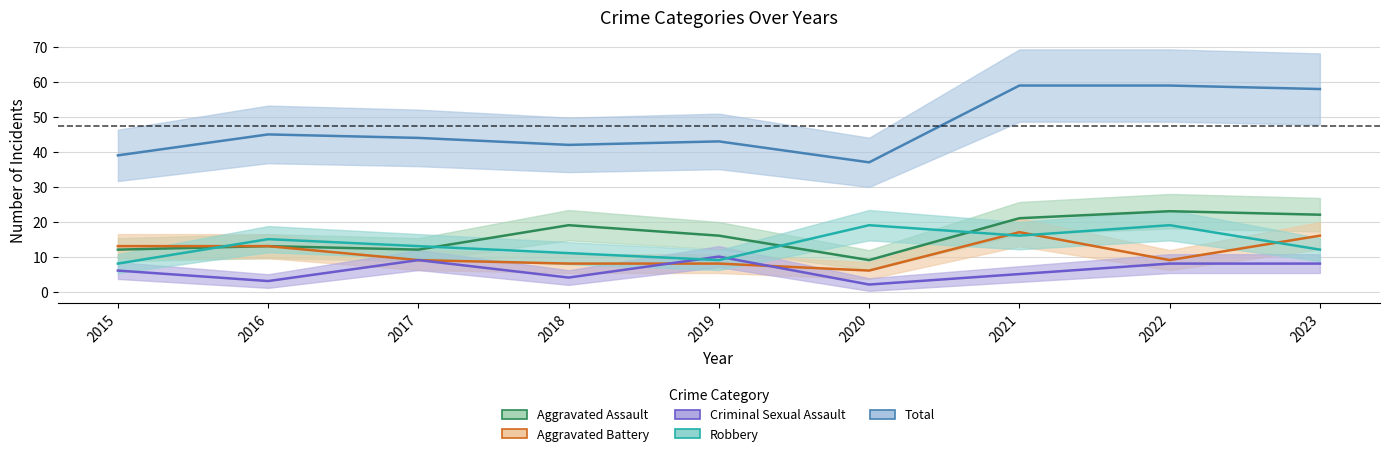

At which category is the sum across all series the highest?

2021